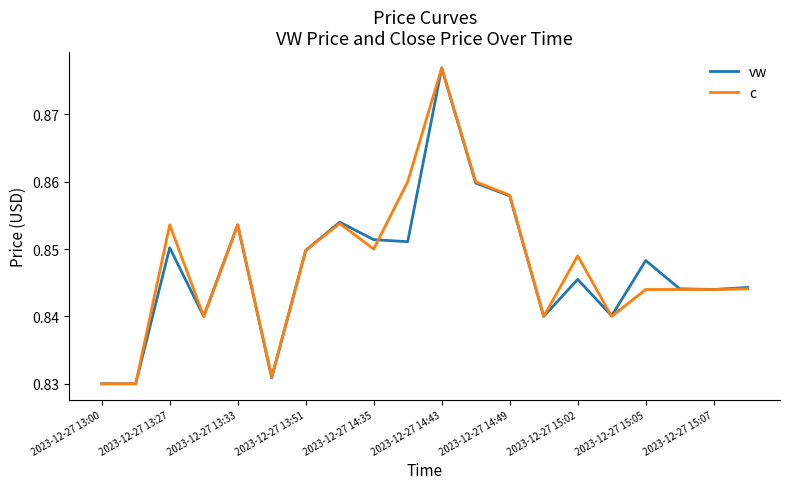

What is the total value across all series at 2023-12-27 13:27?

1.7